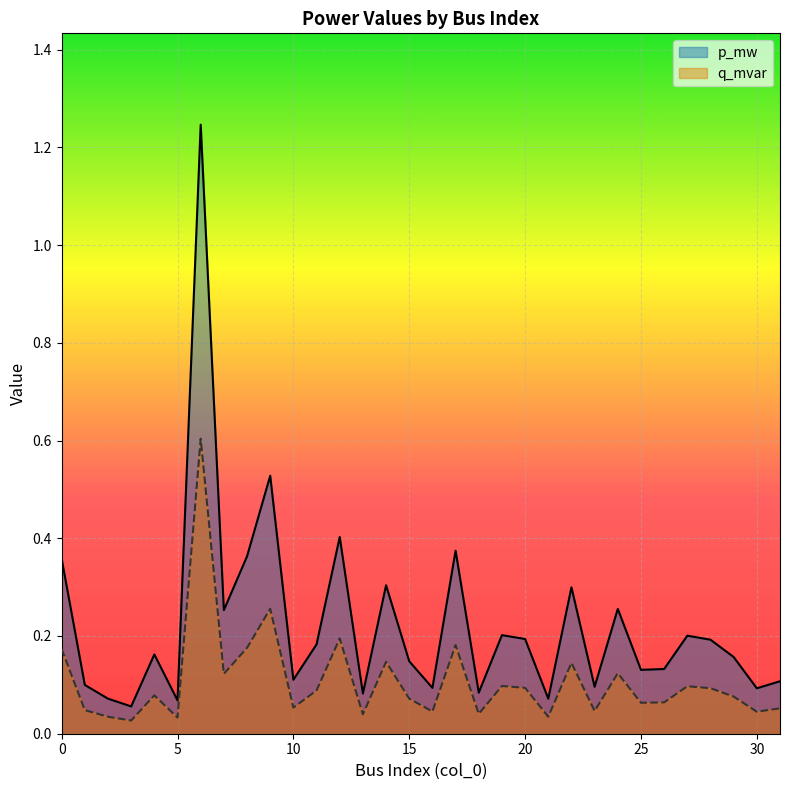

True or false: p_mw has a value of 0.4 at 8.

True